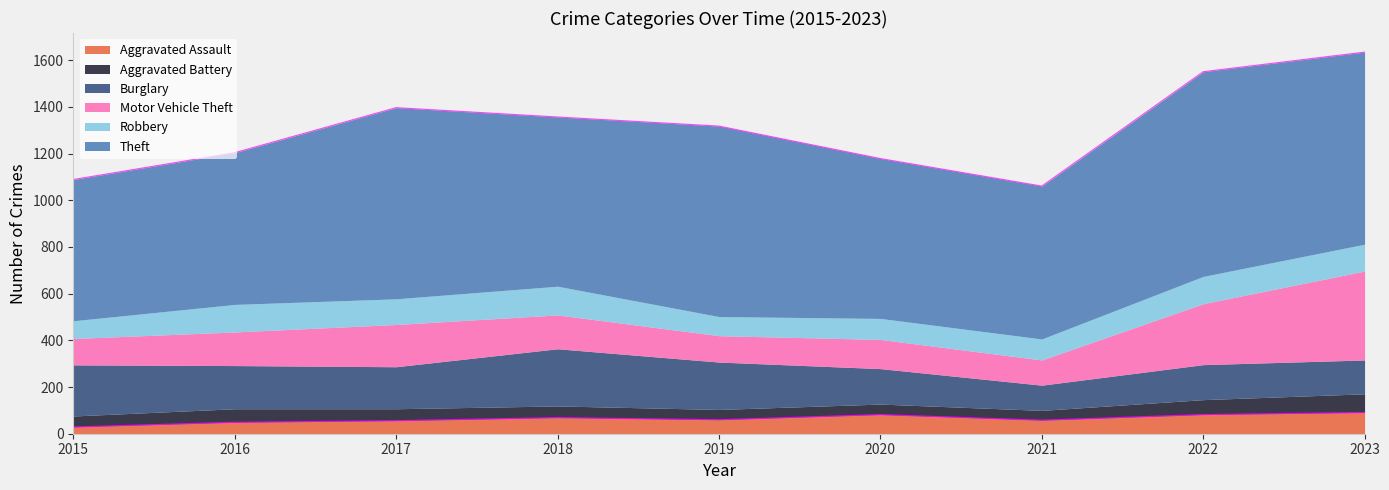

True or false: Burglary has a value of 152 at 2020.

True